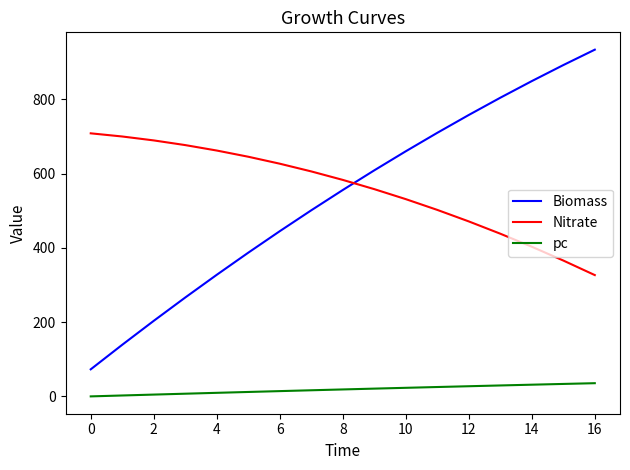

How many lines are shown in the chart?

3